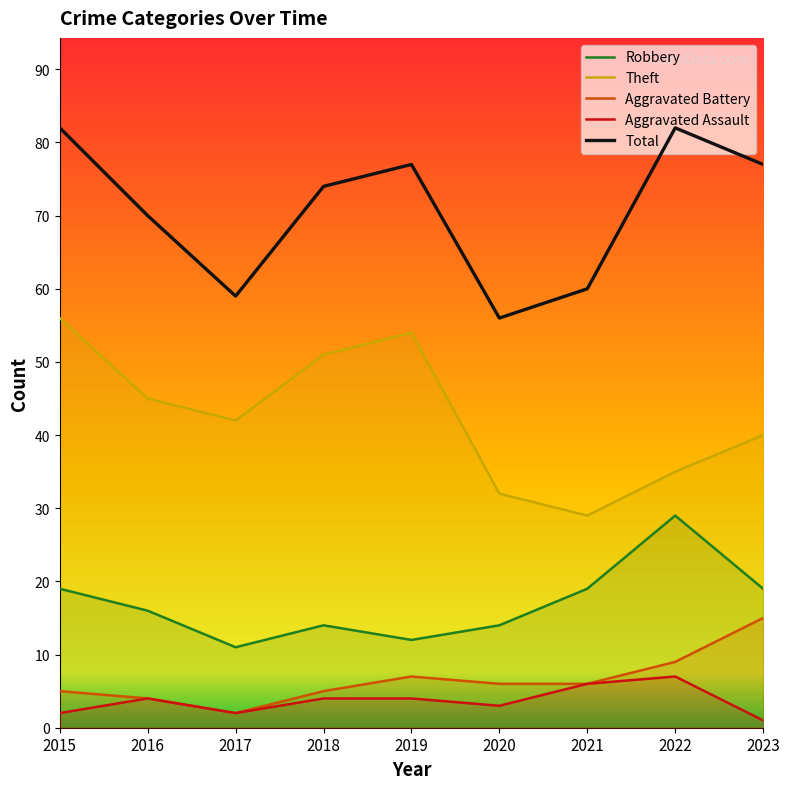

What is the value of the Aggravated Battery point at the 8th from the left?

9